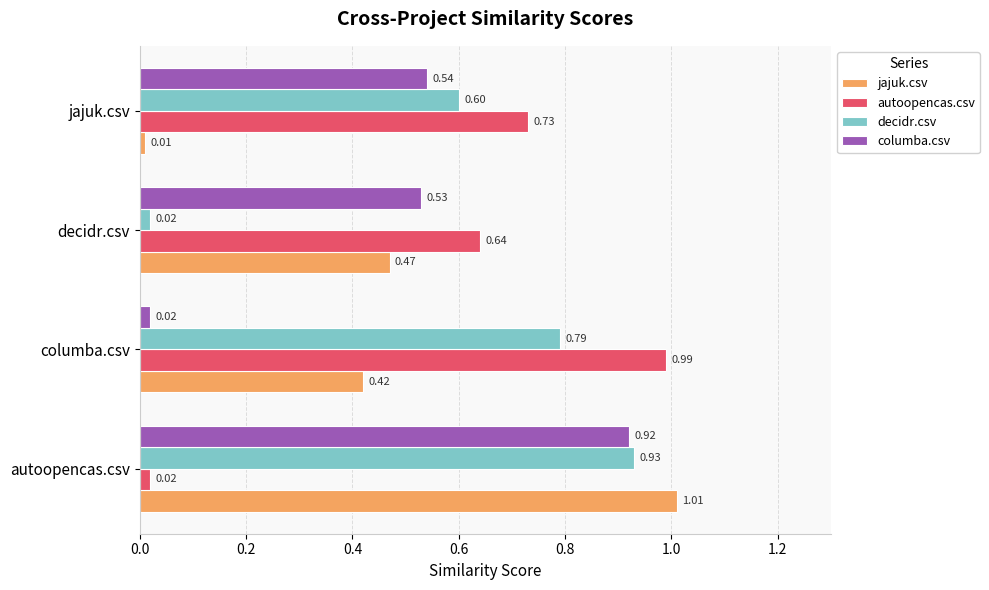

At columba.csv, list the series in order from largest to smallest.

autoopencas.csv, decidr.csv, jajuk.csv, columba.csv